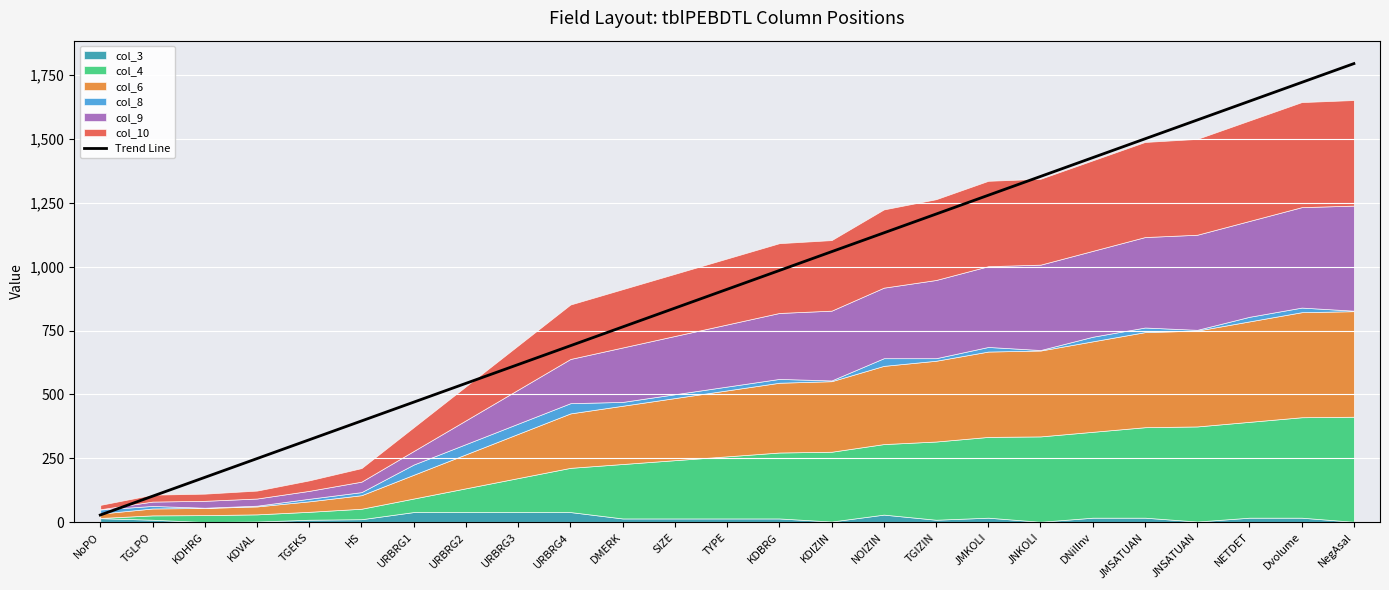

What position from the right is TYPE?

13